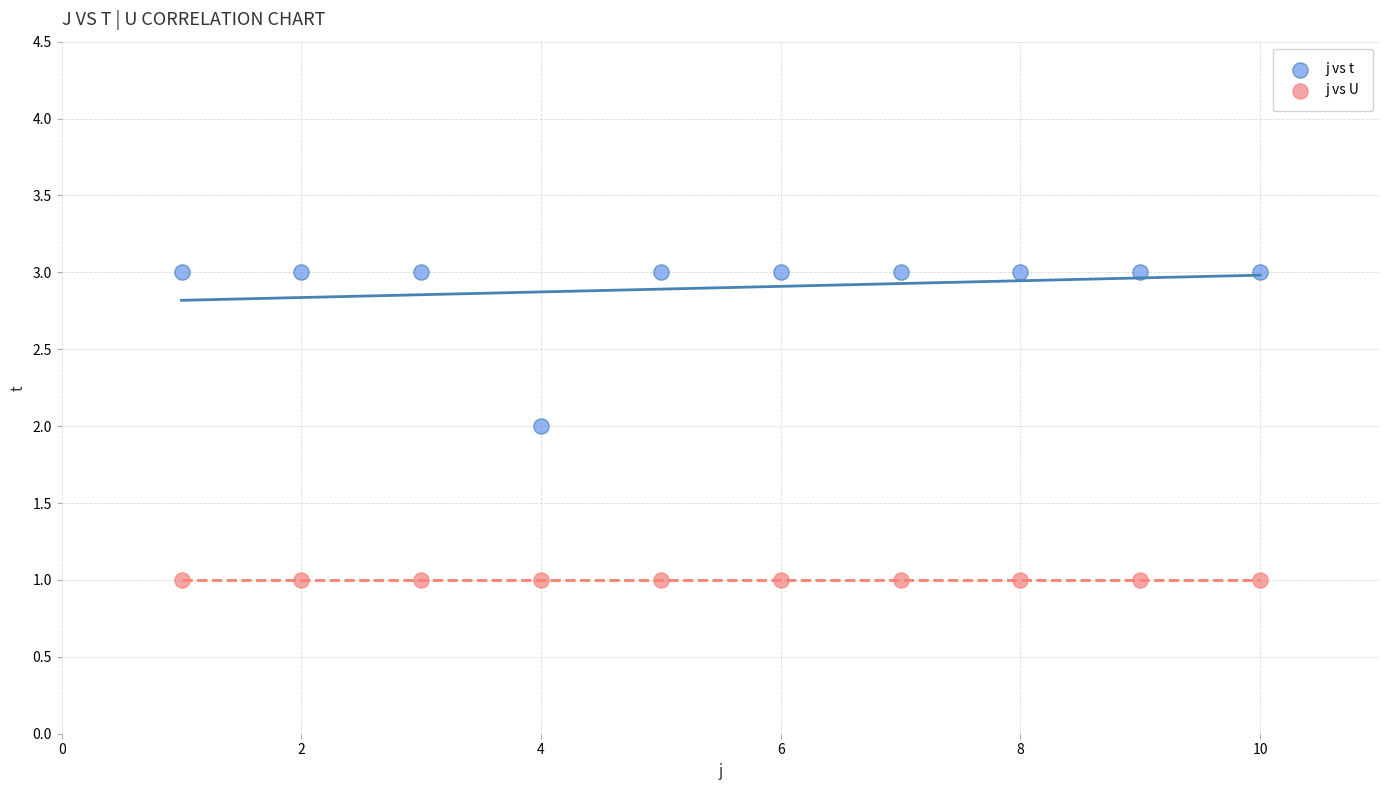

Which series contains the lowest Y value?

j vs U